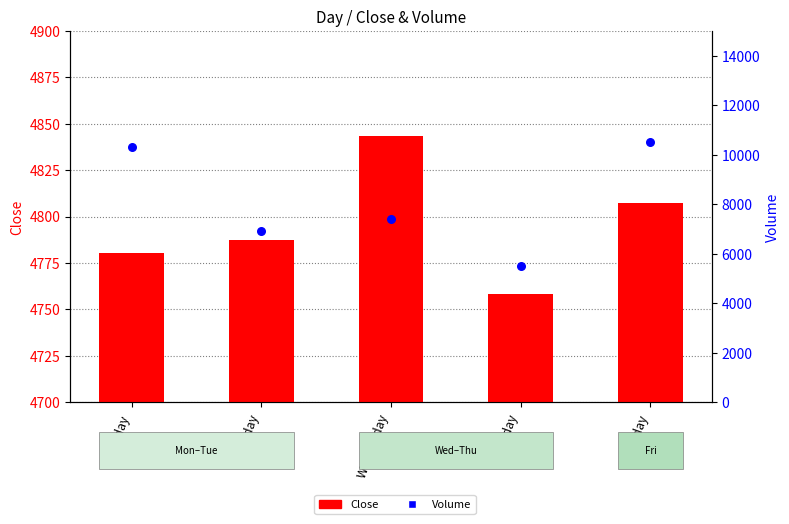

Is the value of Volume at Thursday greater than the value of Close at Wednesday?

Yes